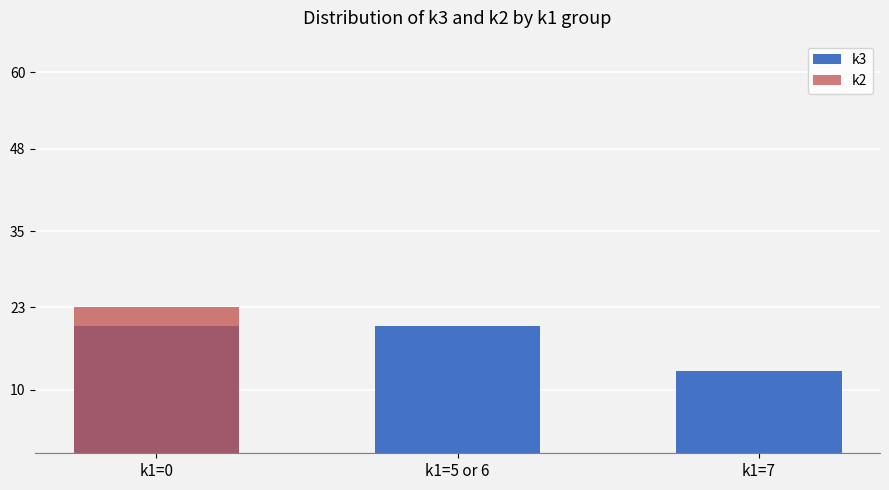

Reading left to right, what are all the values shown in this chart?

k3: 20	20	13
k2: 23	0	0